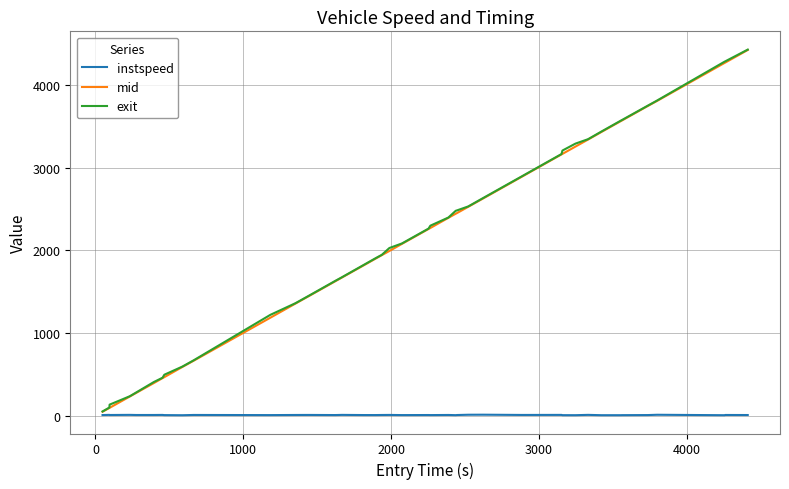

How many values in the instspeed series are below 13?

17